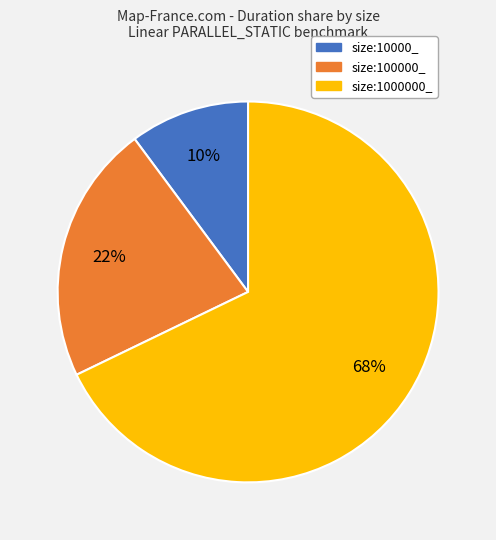

What is the majority slice?

size:1000000_